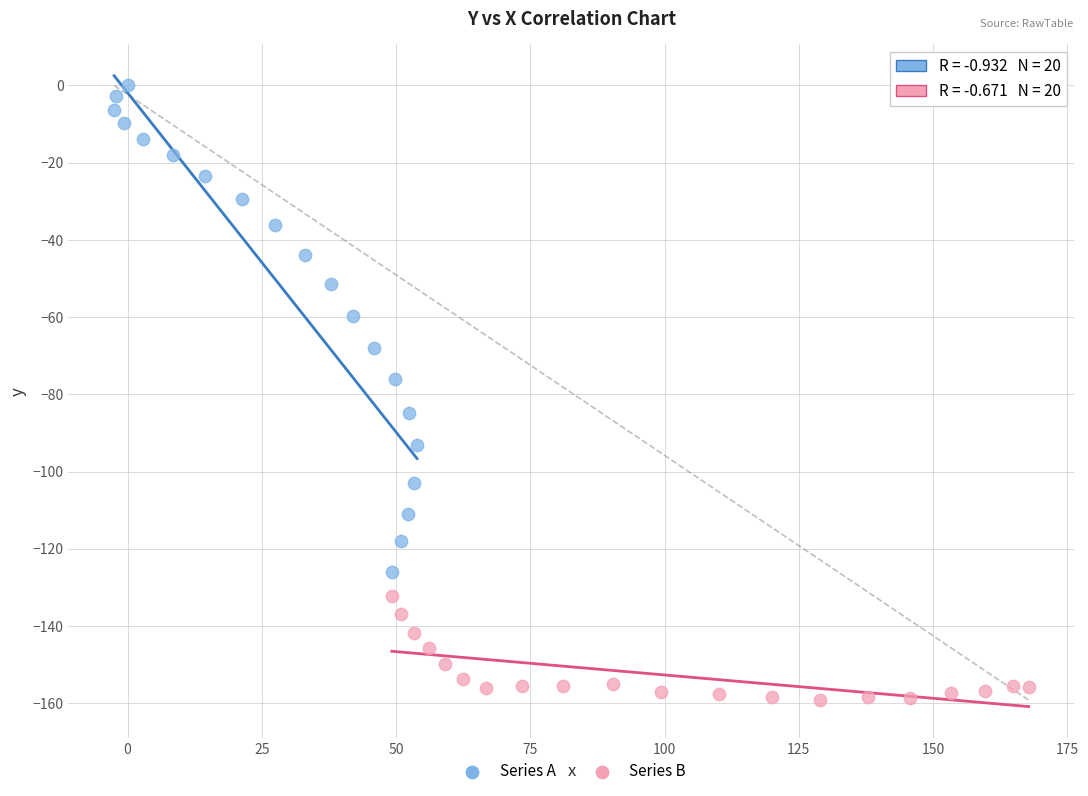

Which series reaches the minimum Y coordinate?

Series B